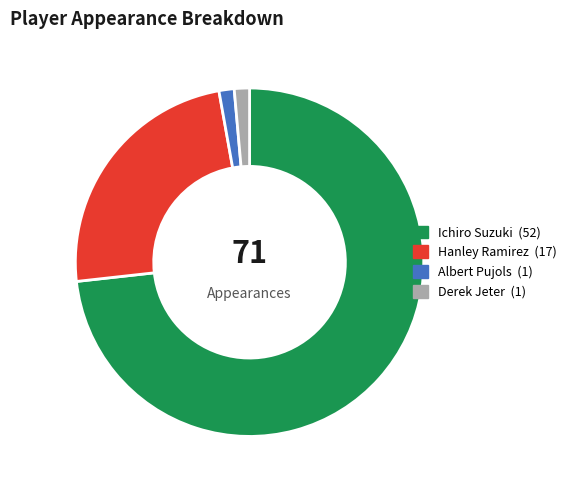

Between Ichiro Suzuki and Derek Jeter, which is larger?

Ichiro Suzuki